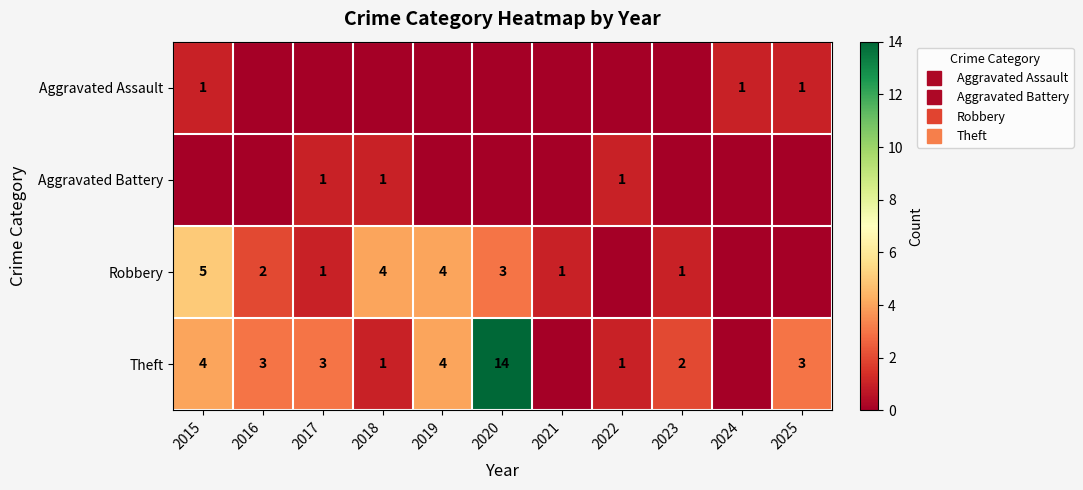

What is the difference between the maximum and minimum values in the Theft series?

14